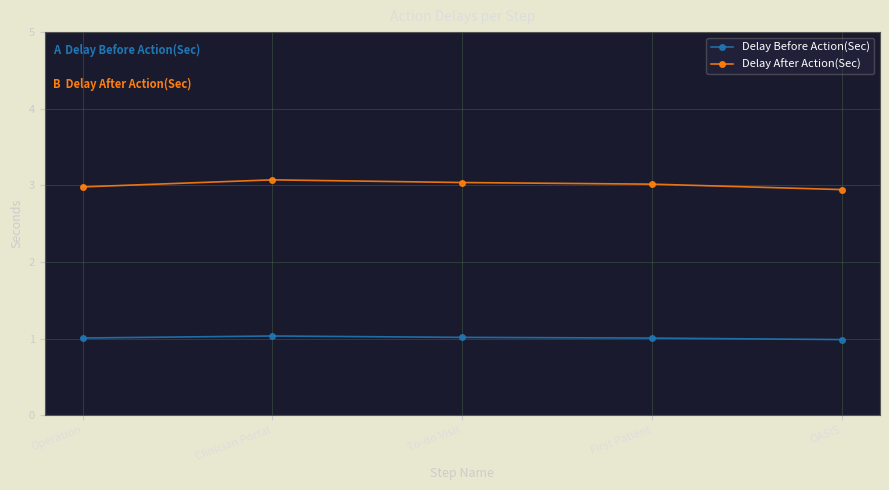

Which category has the lowest value in the Delay After Action(Sec) series?

OASIS